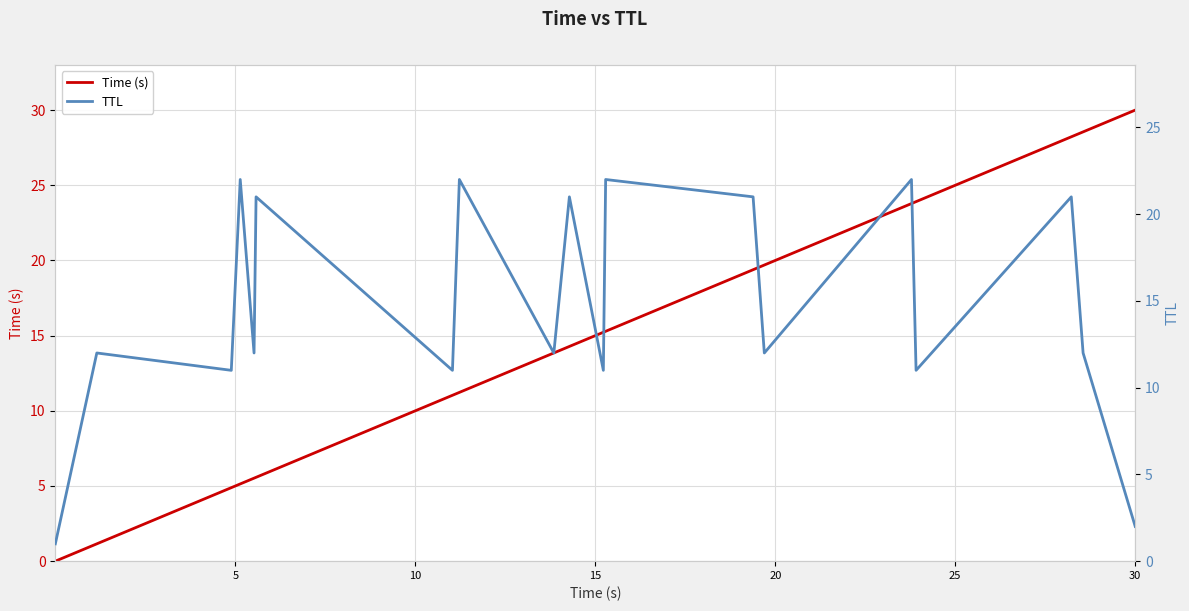

Which series ends up on top after the final intersection of TTL and Time (s)?

Time (s)